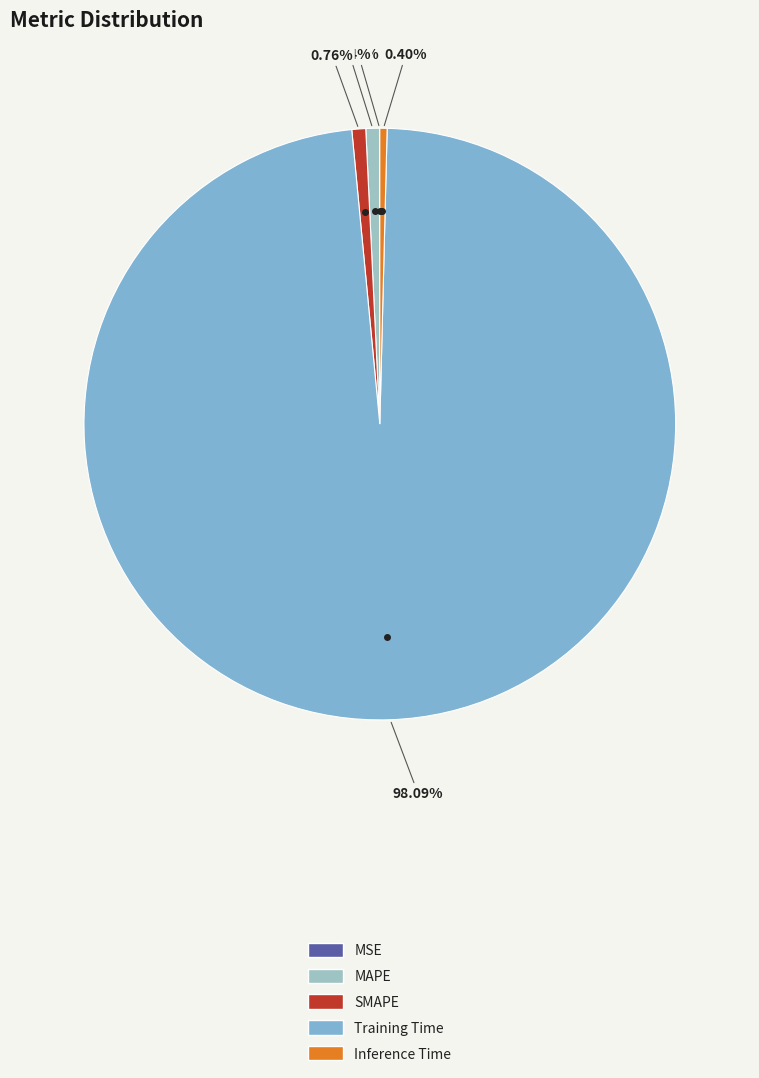

Does any single category account for the majority?

Yes